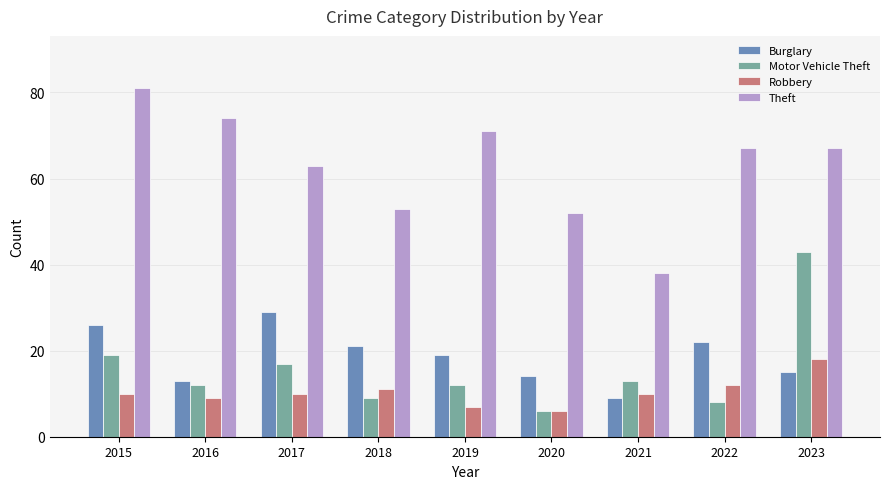

Reading left to right, what are all the values shown in this chart?

Burglary: 2015=26	2016=13	2017=29	2018=21	2019=19	2020=14	2021=9	2022=22	2023=15
Motor Vehicle Theft: 2015=19	2016=12	2017=17	2018=9	2019=12	2020=6	2021=13	2022=8	2023=43
Robbery: 2015=10	2016=9	2017=10	2018=11	2019=7	2020=6	2021=10	2022=12	2023=18
Theft: 2015=81	2016=74	2017=63	2018=53	2019=71	2020=52	2021=38	2022=67	2023=67